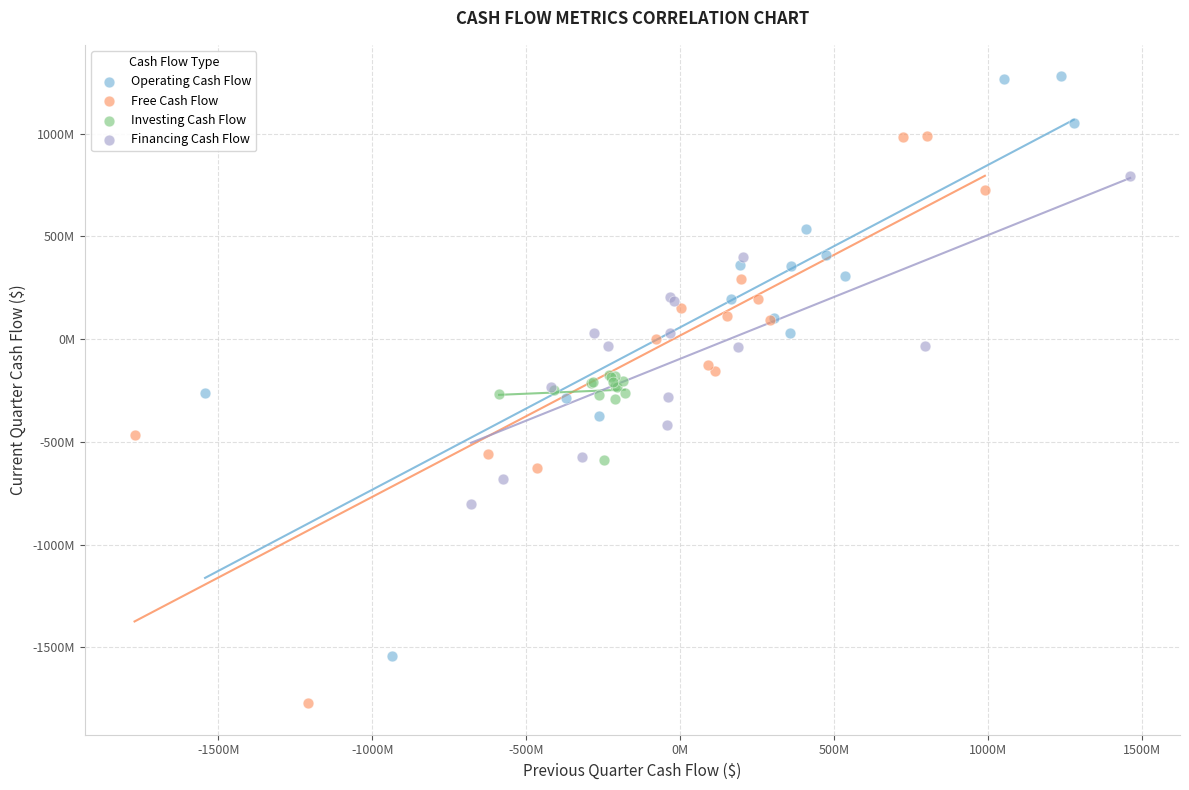

What are all the series names shown in the legend?

Operating Cash Flow, Free Cash Flow, Investing Cash Flow, Financing Cash Flow